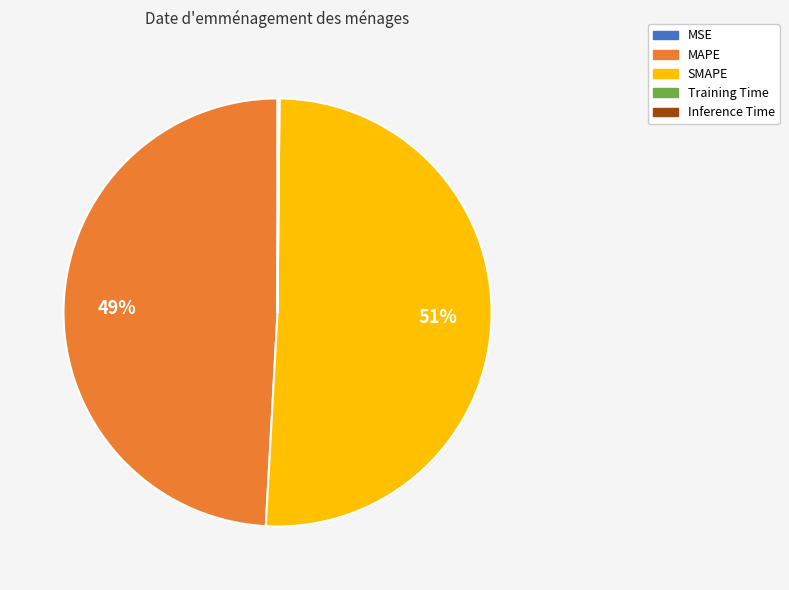

To the nearest percent, what percentage of the pie is MAPE?

49%